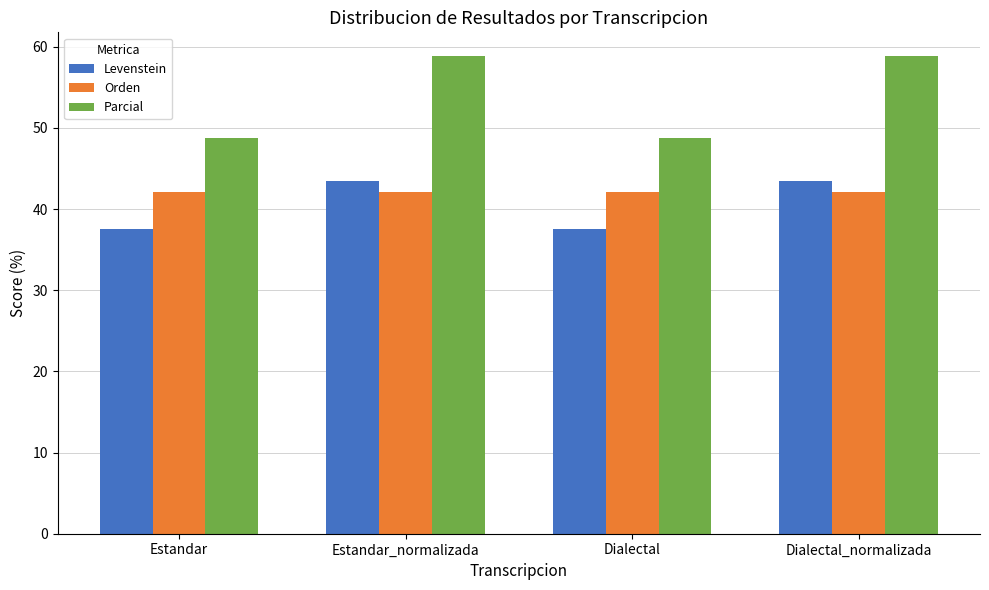

Reading right to left, what are all the values shown in this chart?

Levenstein: Dialectal_normalizada=43.5	Dialectal=37.5	Estandar_normalizada=43.5	Estandar=37.5
Orden: Dialectal_normalizada=42.1	Dialectal=42.1	Estandar_normalizada=42.1	Estandar=42.1
Parcial: Dialectal_normalizada=58.8	Dialectal=48.8	Estandar_normalizada=58.8	Estandar=48.8